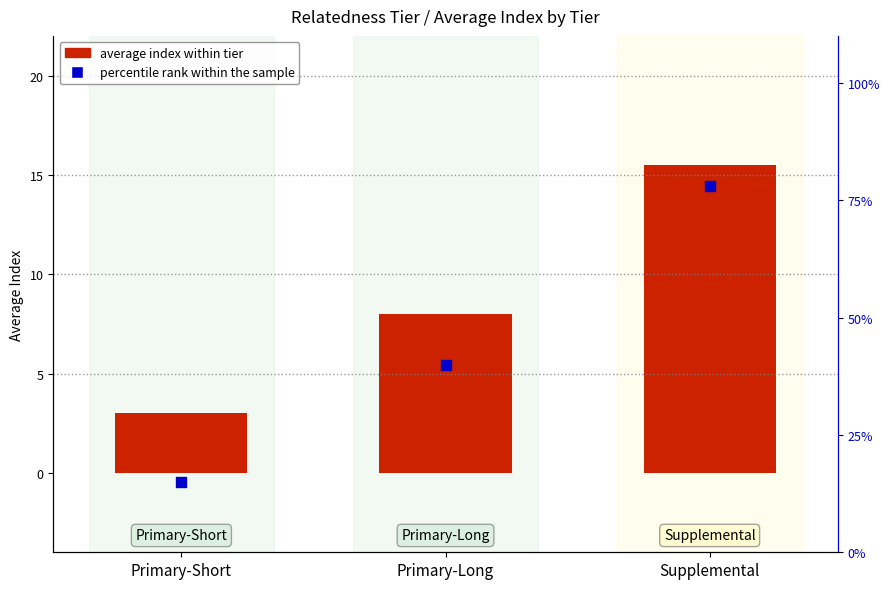

Which series has the widest spread of Y values?

percentile rank within the sample